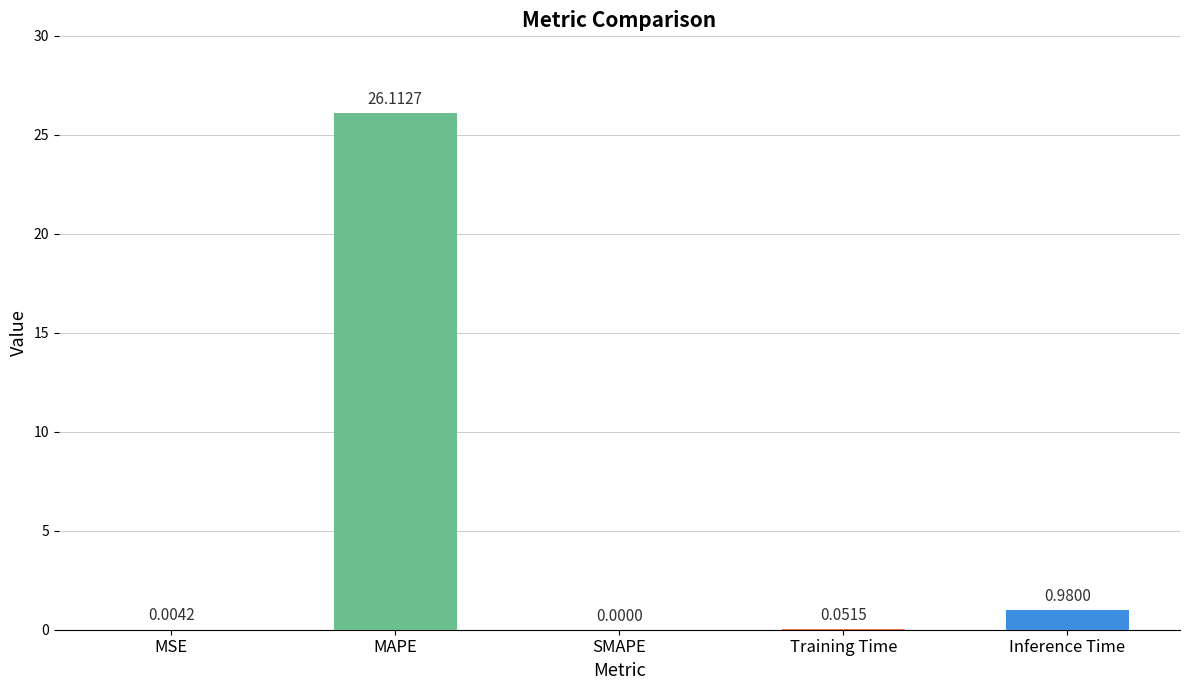

Which has a higher value, Inference Time or MAPE?

MAPE